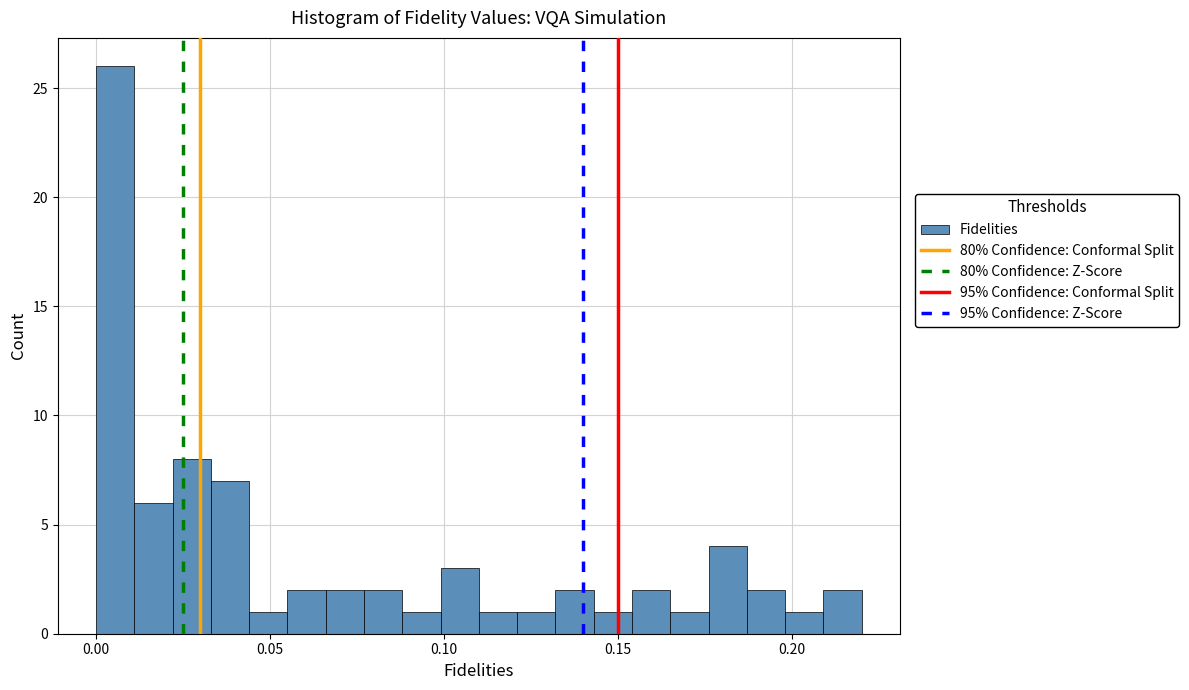

Read against the x-axis, roughly where is the centre of the tallest bar?

0.005